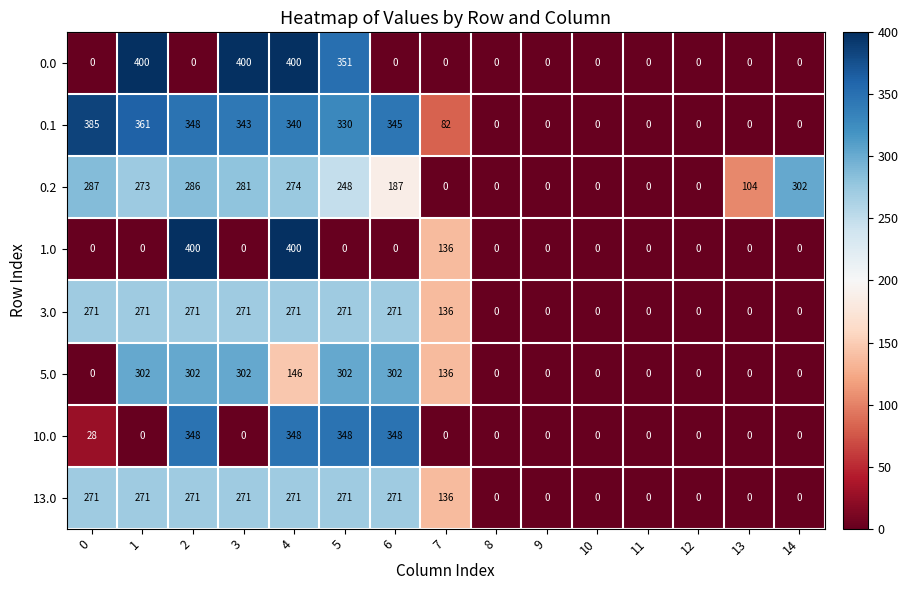

What is the difference between the highest and lowest values at 1?

400